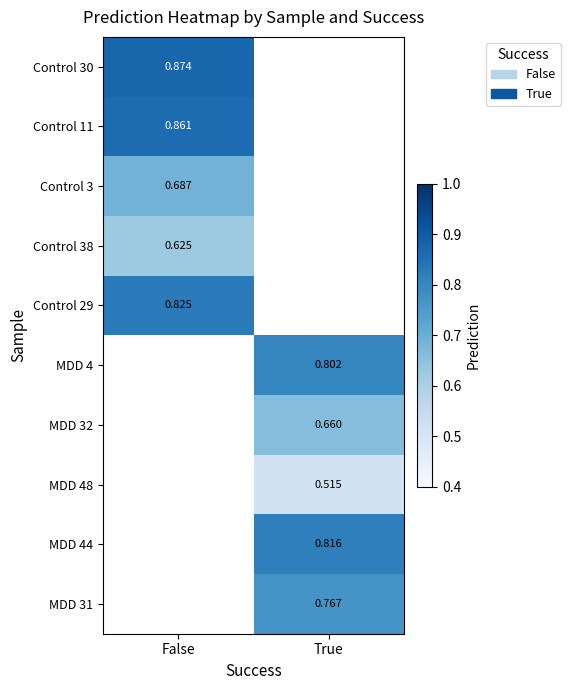

Is the value of Control 38 at False greater than the value of MDD 32 at True?

No